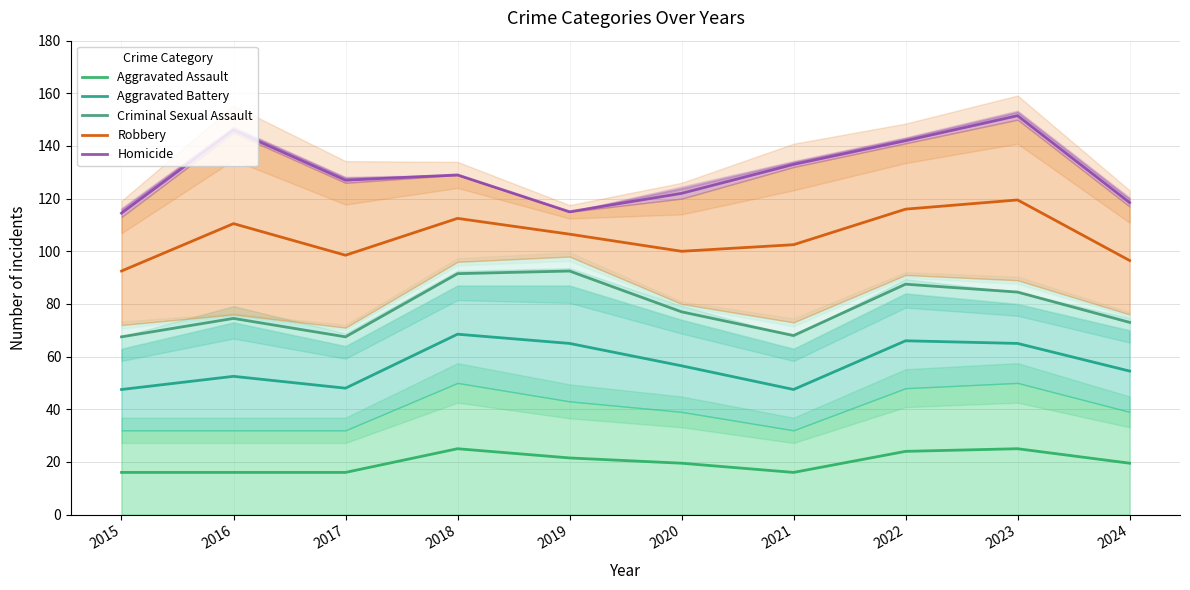

Between 2017 and 2022, which series saw the biggest shift?

Criminal Sexual Assault